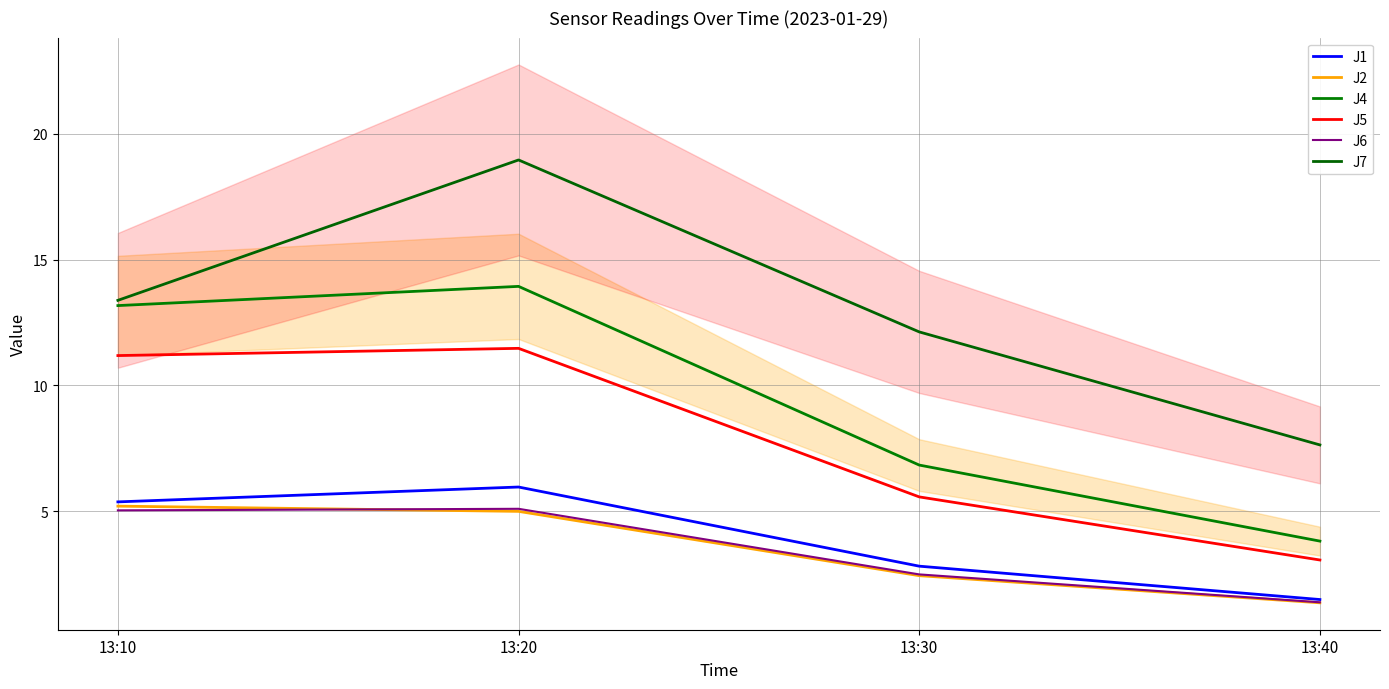

At which category is the sum across all series the highest?

13:20